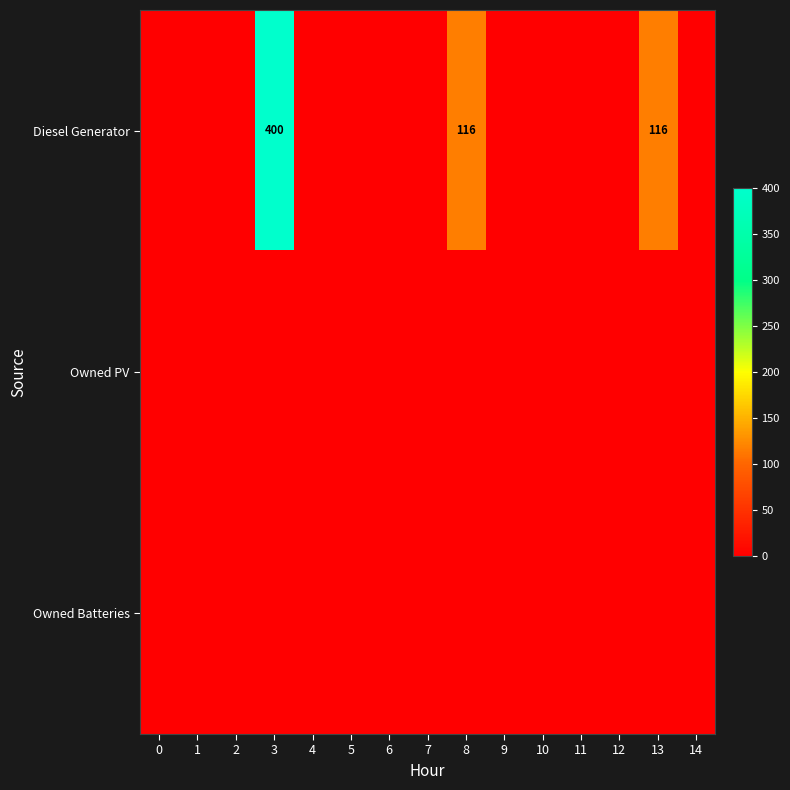

Is the value of Owned Batteries at 9 greater than the value of Diesel Generator at 13?

No